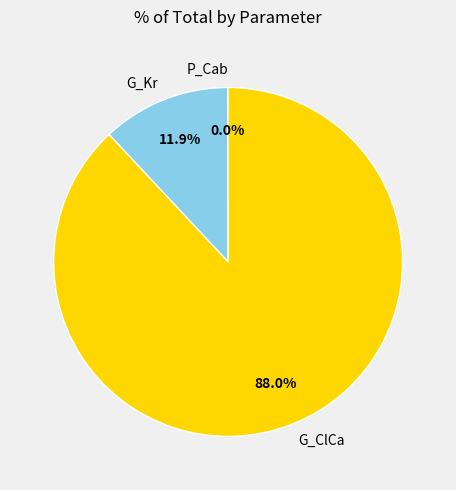

Do G_Kr and G_ClCa together represent more than half of the pie?

Yes